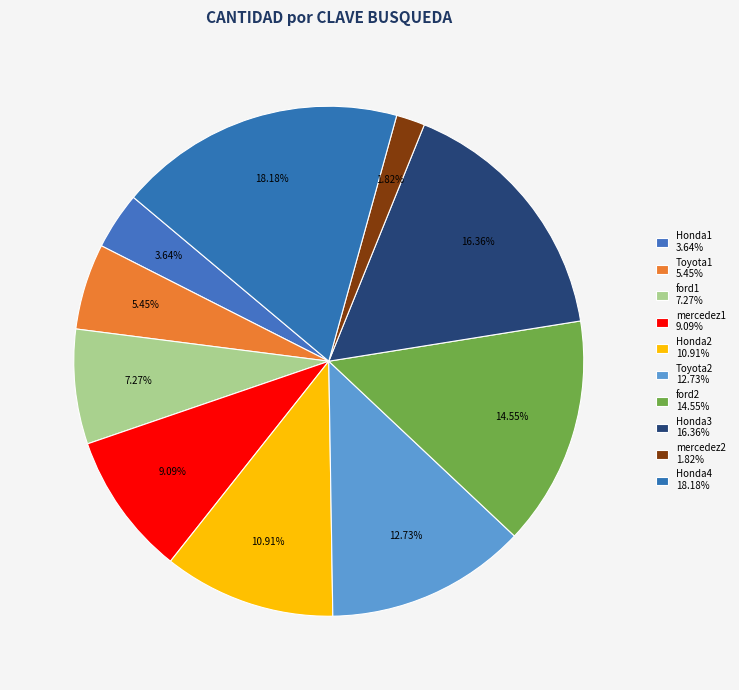

How many segments does this pie chart have?

10